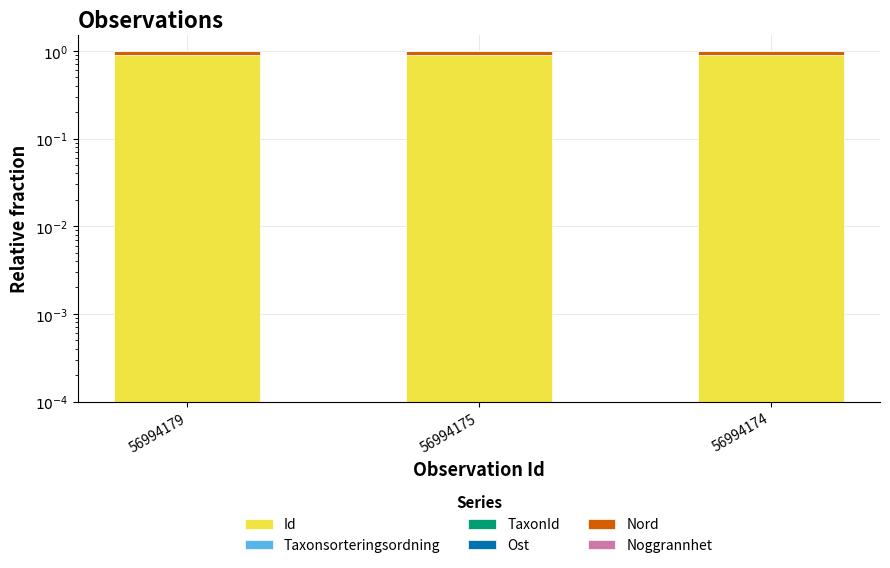

Reading left to right, extract all data points from this chart.

Id: 56994179=0.9	56994175=0.9	56994174=0.9
Taxonsorteringsordning: 56994179=0.0	56994175=0.0	56994174=0.0
TaxonId: 56994179=0.0	56994175=0.0	56994174=0.0
Ost: 56994179=0.0	56994175=0.0	56994174=0.0
Nord: 56994179=0.1	56994175=0.1	56994174=0.1
Noggrannhet: 56994179=0.0	56994175=0.0	56994174=0.0